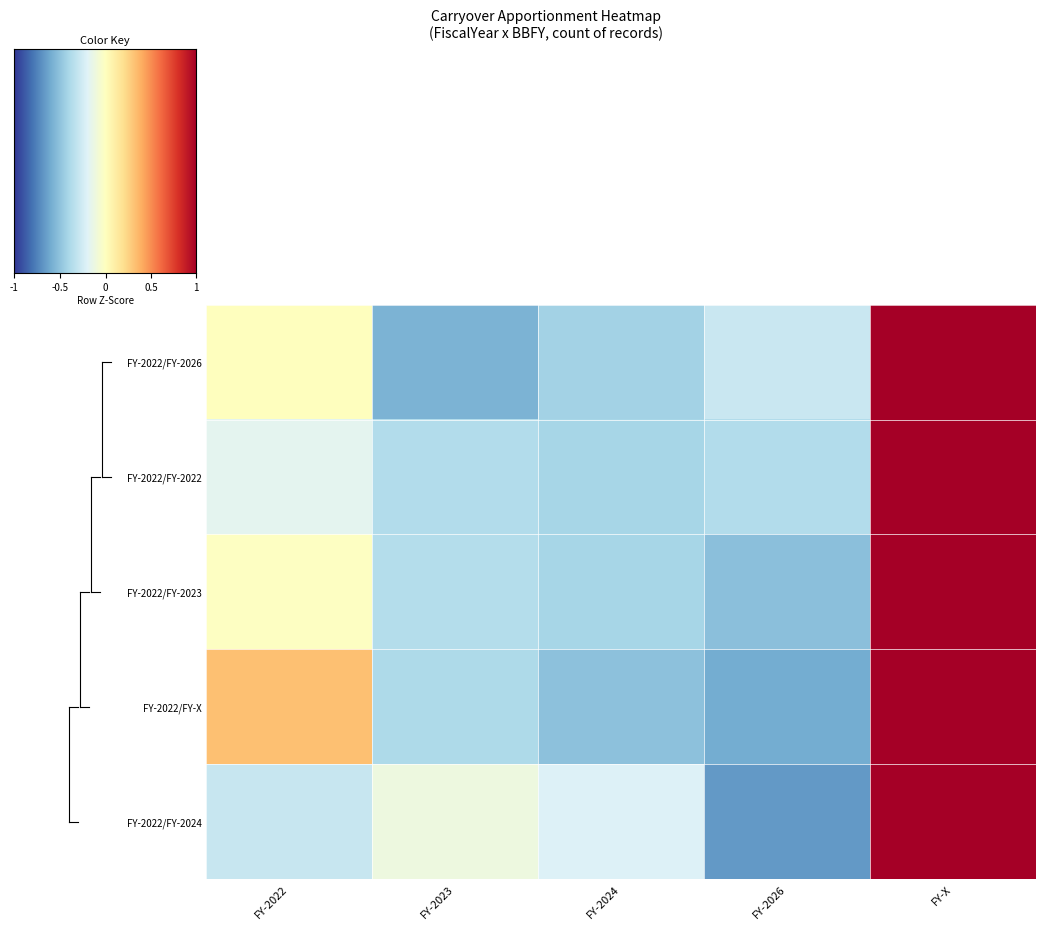

How many data points does each series have?

5